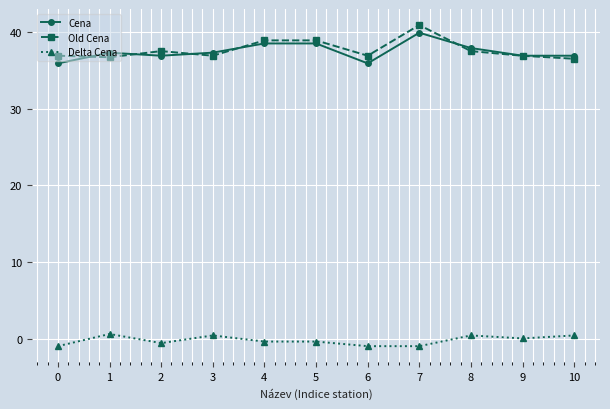

True or false: Delta Cena and Cena intersect in this chart.

False